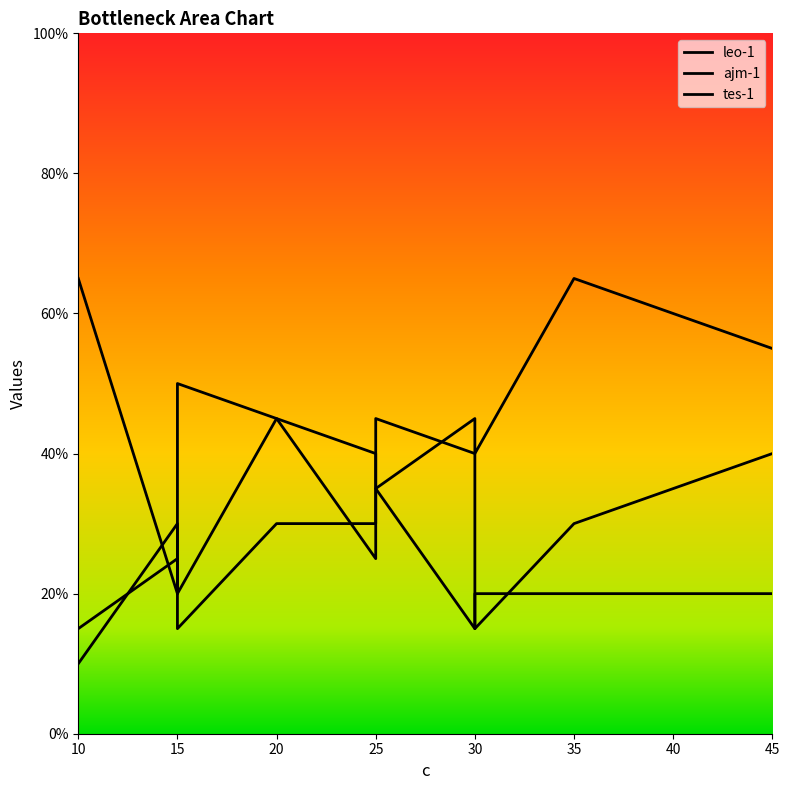

Is the value of leo-1 at 20 greater than the value of tes-1 at 30?

Yes